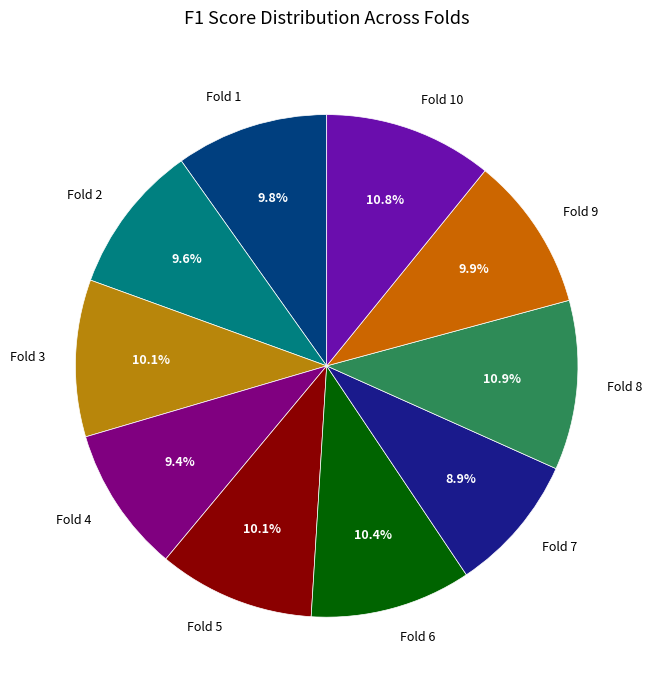

How many segments does this pie chart have?

10